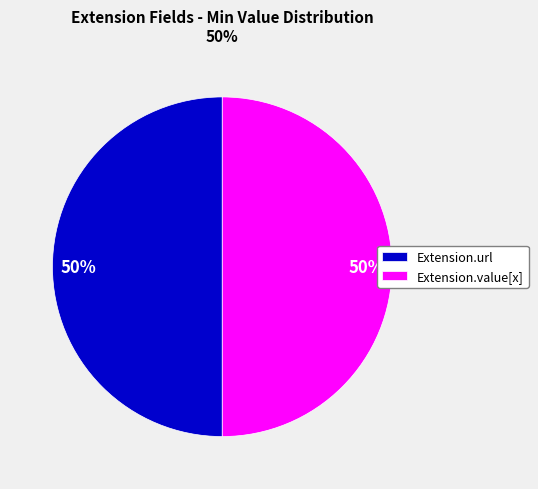

The Extension.url slice represents 50% of the pie. True or false?

True